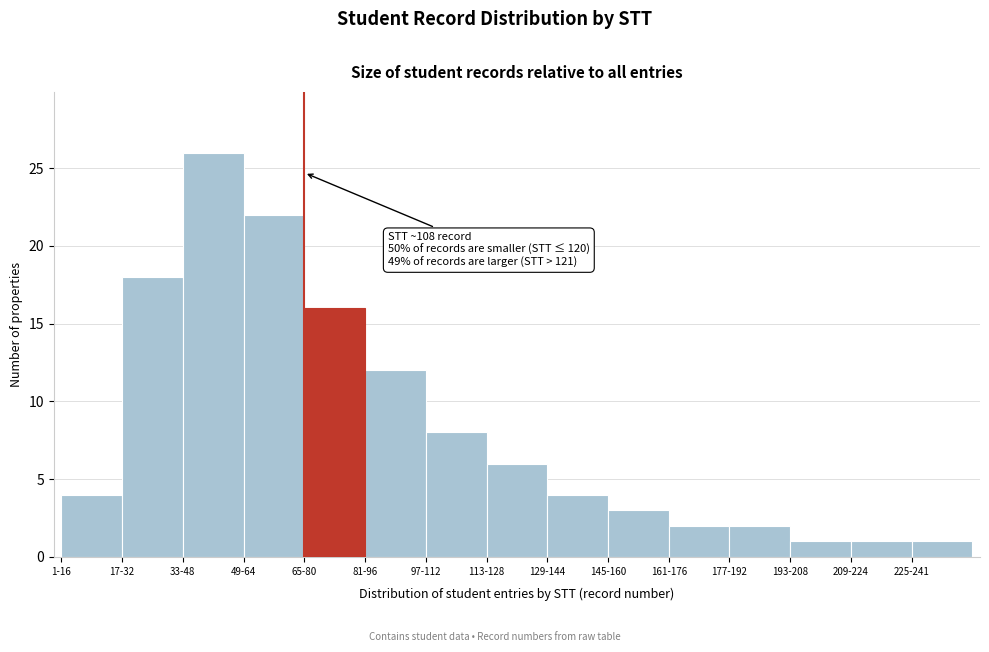

Reading right to left, extract all data points from this chart.

1	1	1	2	2	3	4	6	8	12	16	22	26	18	4